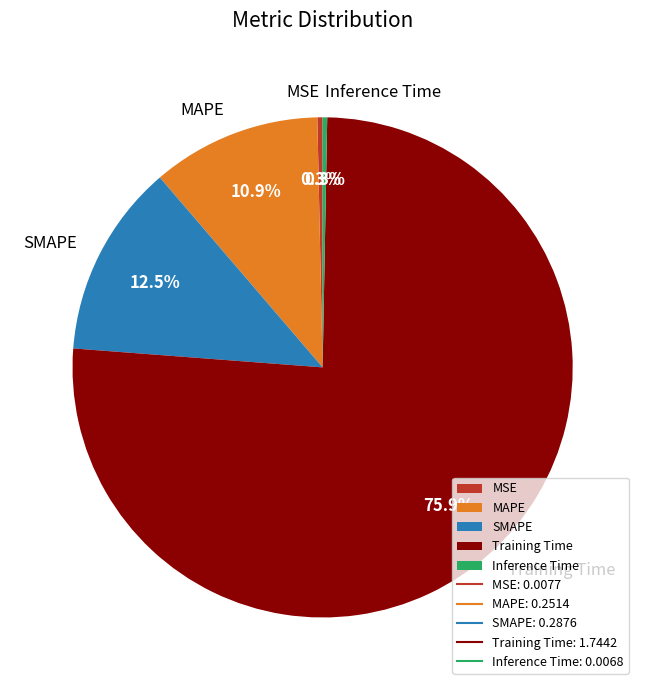

To the nearest percent, what is the average slice percentage?

20%